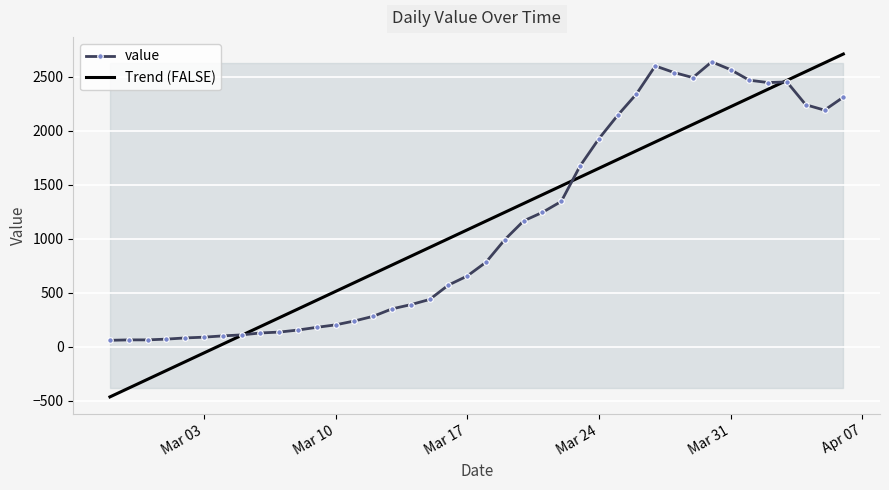

Read the Trend (FALSE) value at Mar 03.

-55.9